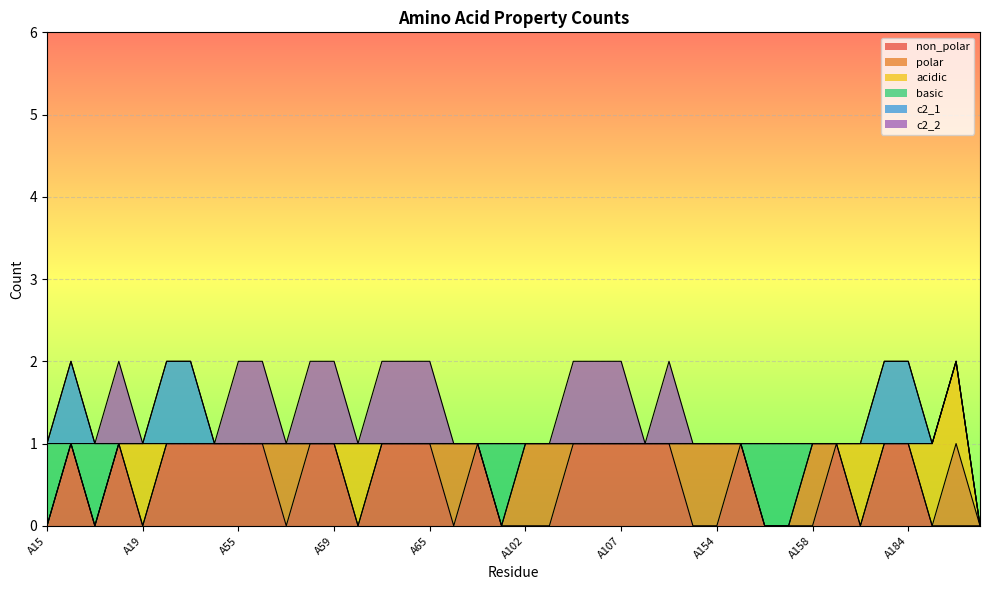

Between A184 and A62, which is larger?

A184